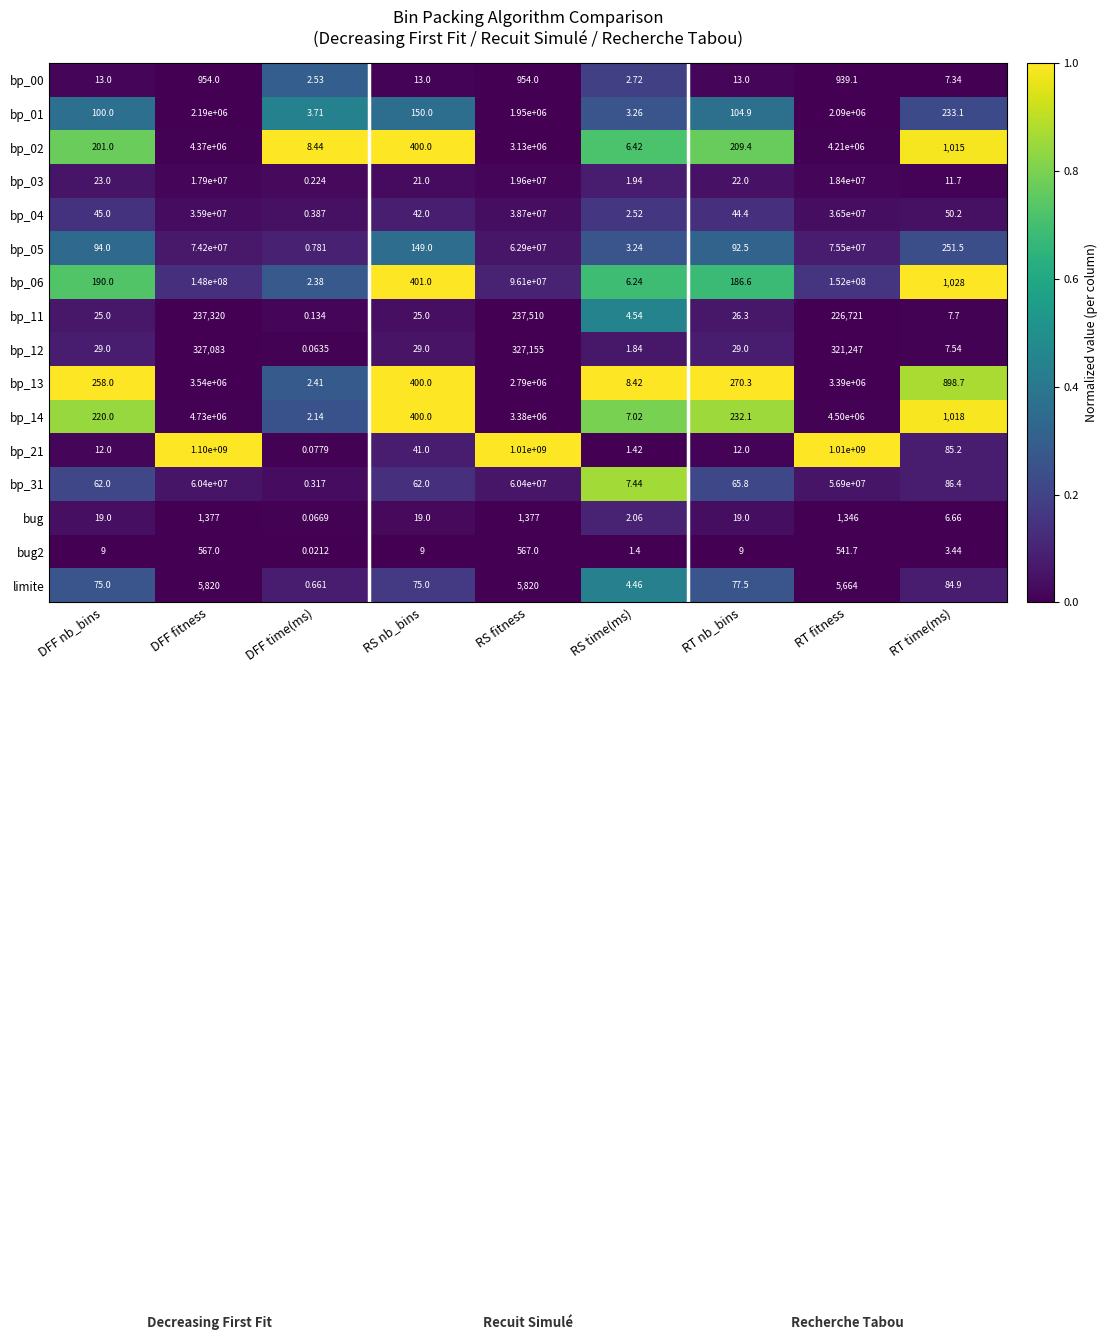

Rank the categories by bp_05 value from lowest to highest.

DFF time(ms), RS time(ms), RT nb_bins, DFF nb_bins, RS nb_bins, RT time(ms), RS fitness, DFF fitness, RT fitness